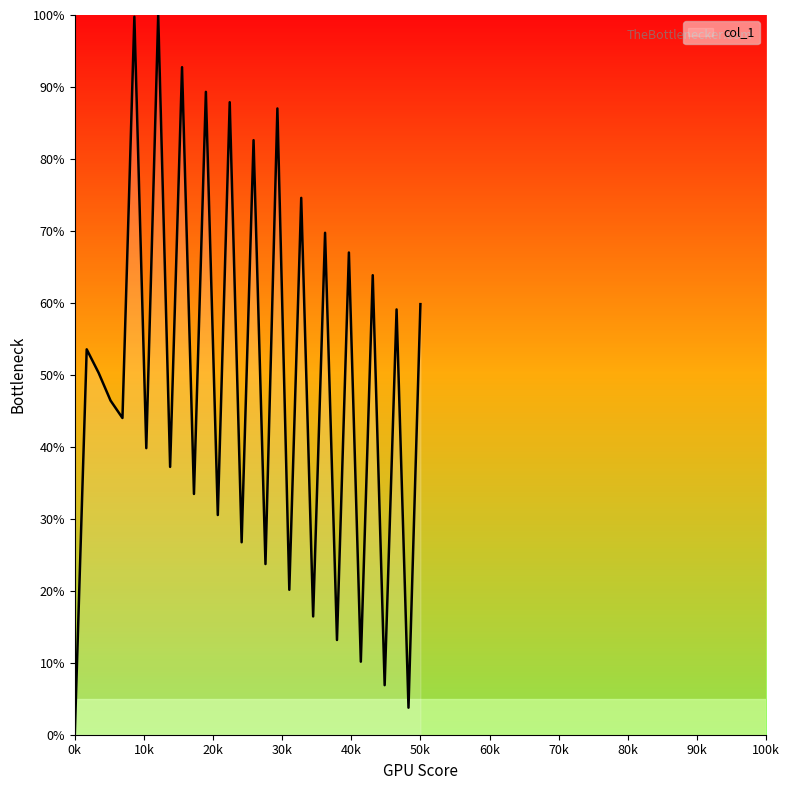

What is the greatest value displayed?

100.0